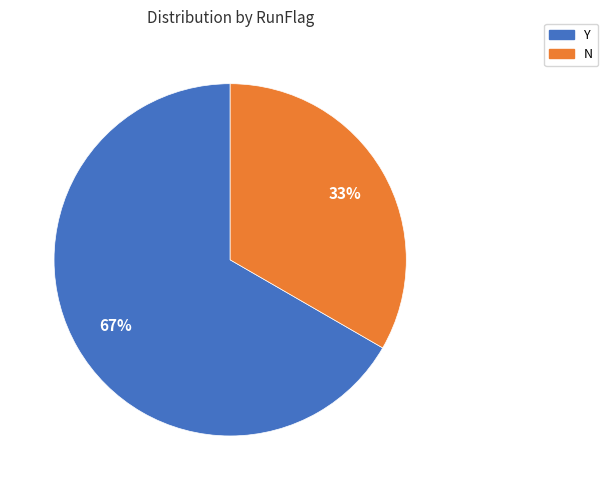

Is it true that N is 45% of the pie?

False